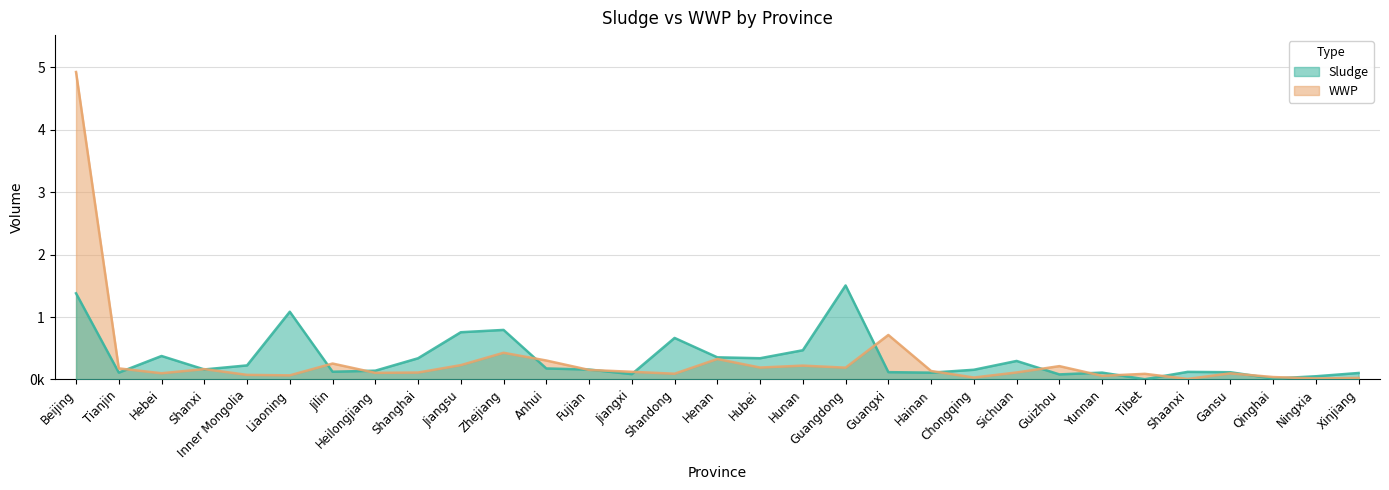

Is it true that WWP equals 58609 at Yunnan?

True